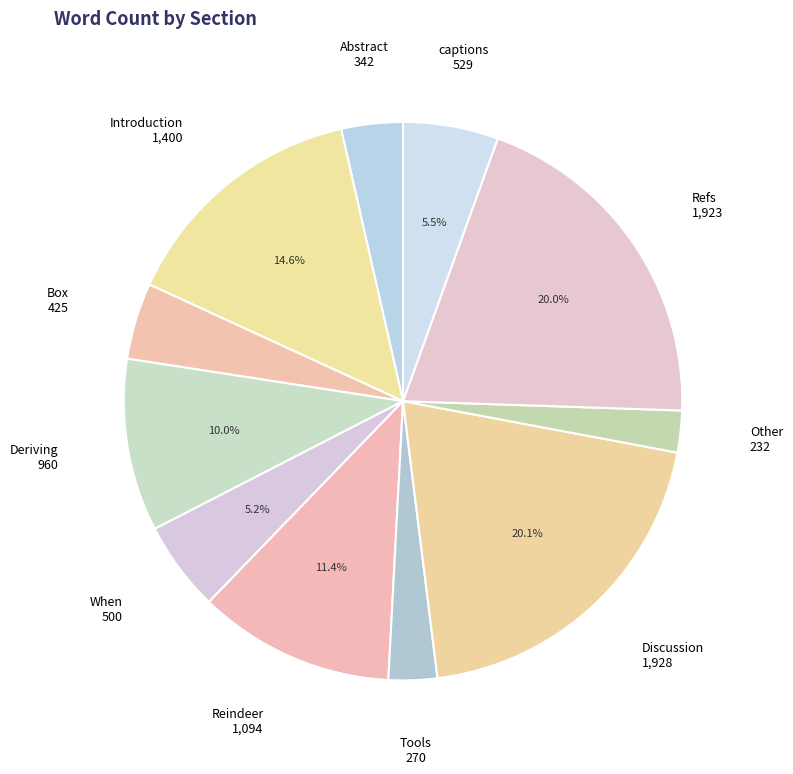

To the nearest percent, what is the difference between the Refs and Box slice percentages?

16%